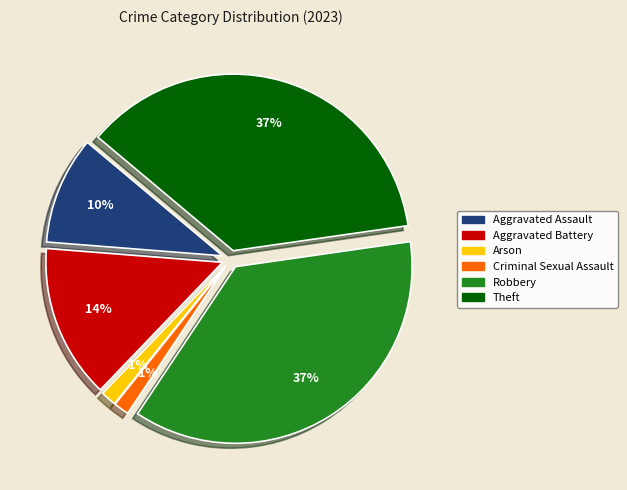

To the nearest percent, what is the average slice percentage?

17%